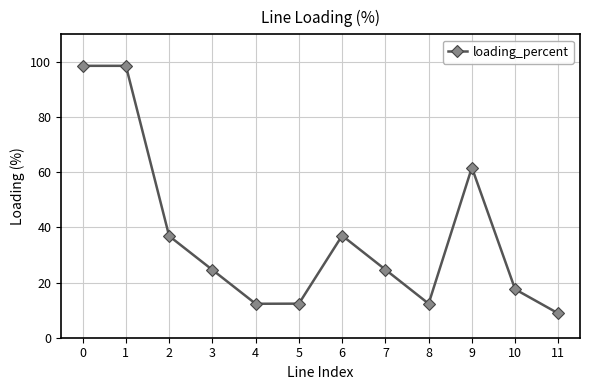

True or false: there are more than 0 points higher than both neighbors.

True